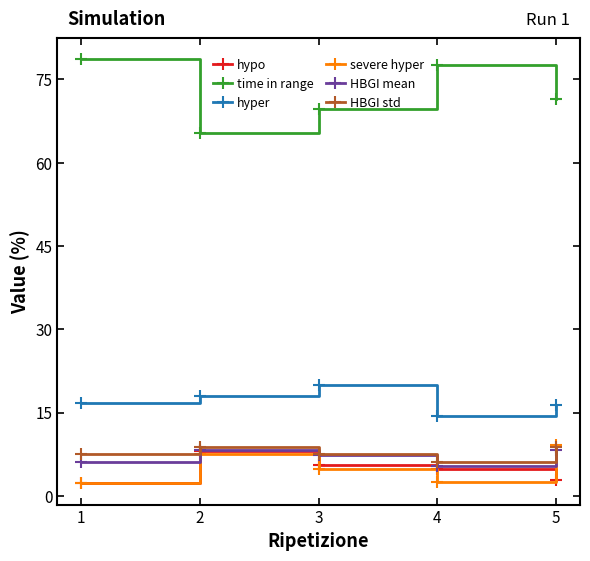

How many data points does each series have?

5